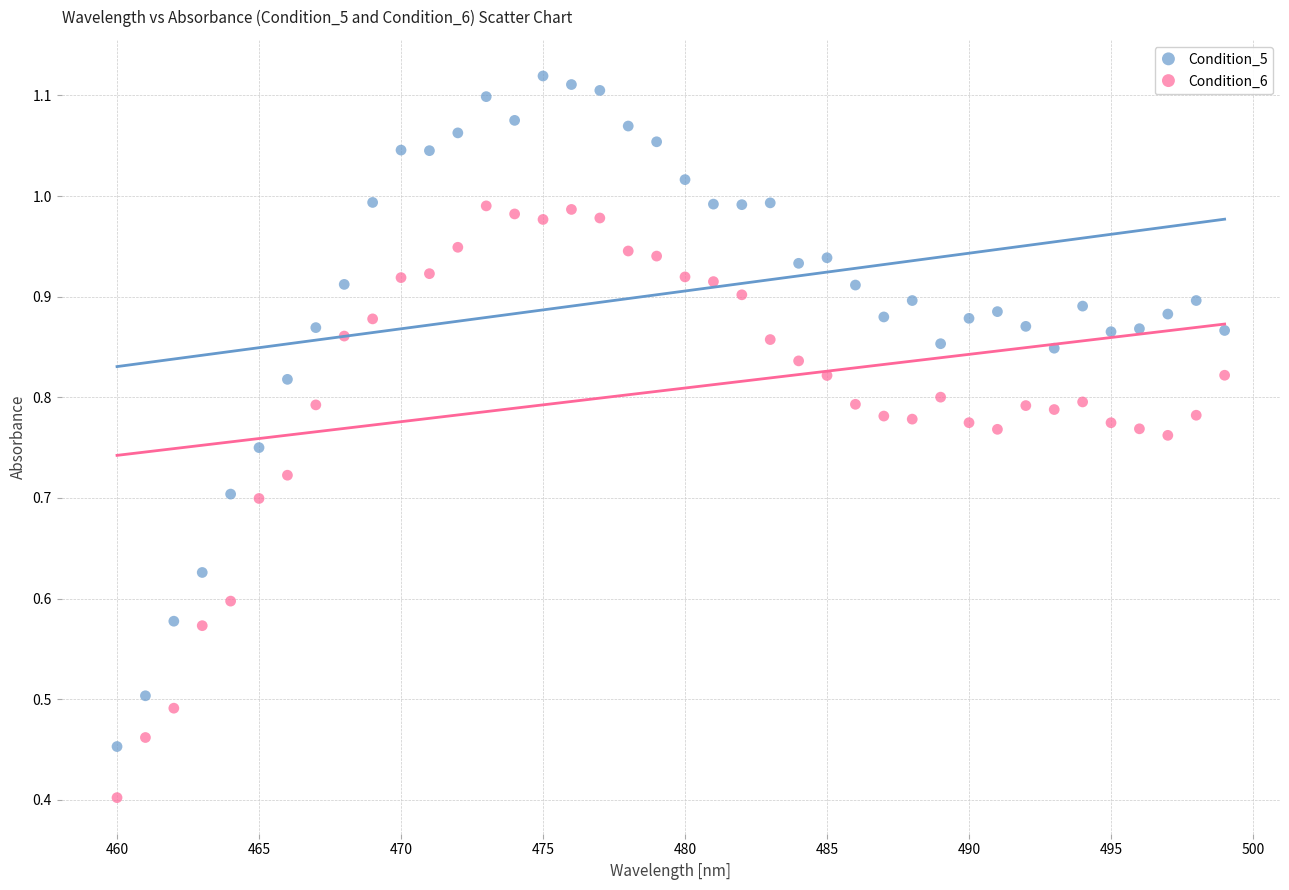

In the Condition_6 series, what Y value is closest to 0?

0.4